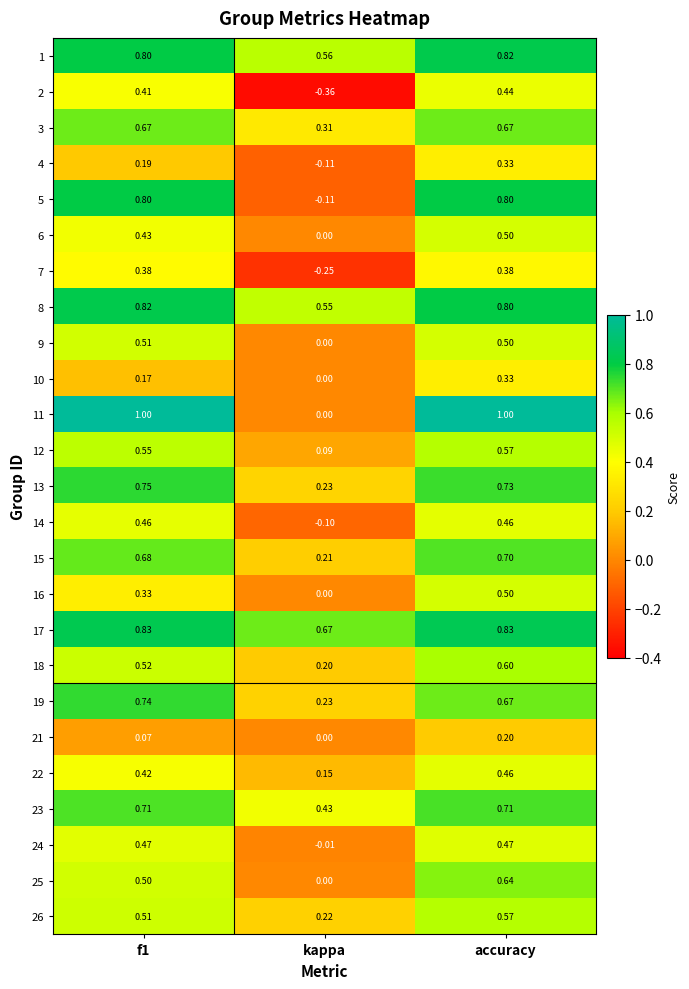

Where is 2 nearest to the value 0?

kappa